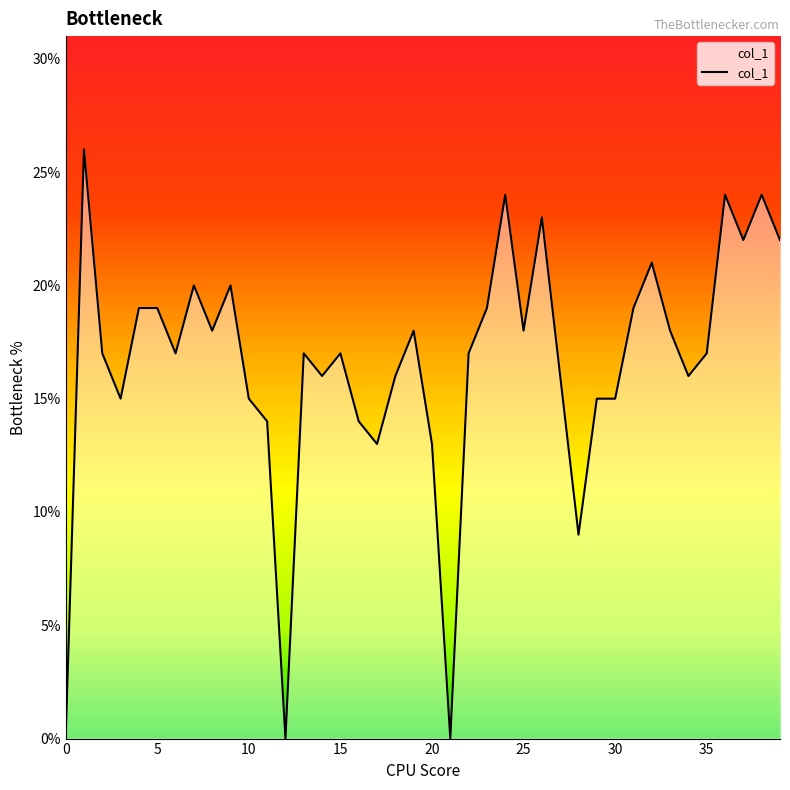

What is the difference between the maximum and minimum values?

26